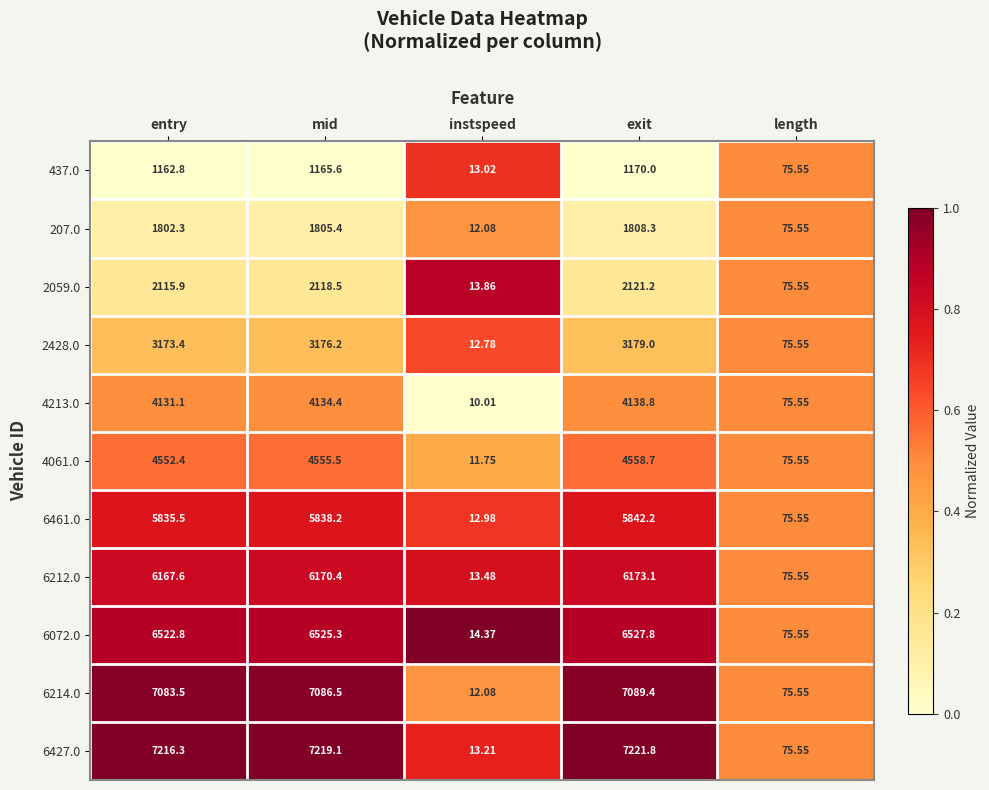

At which category is the sum across all series the highest?

exit